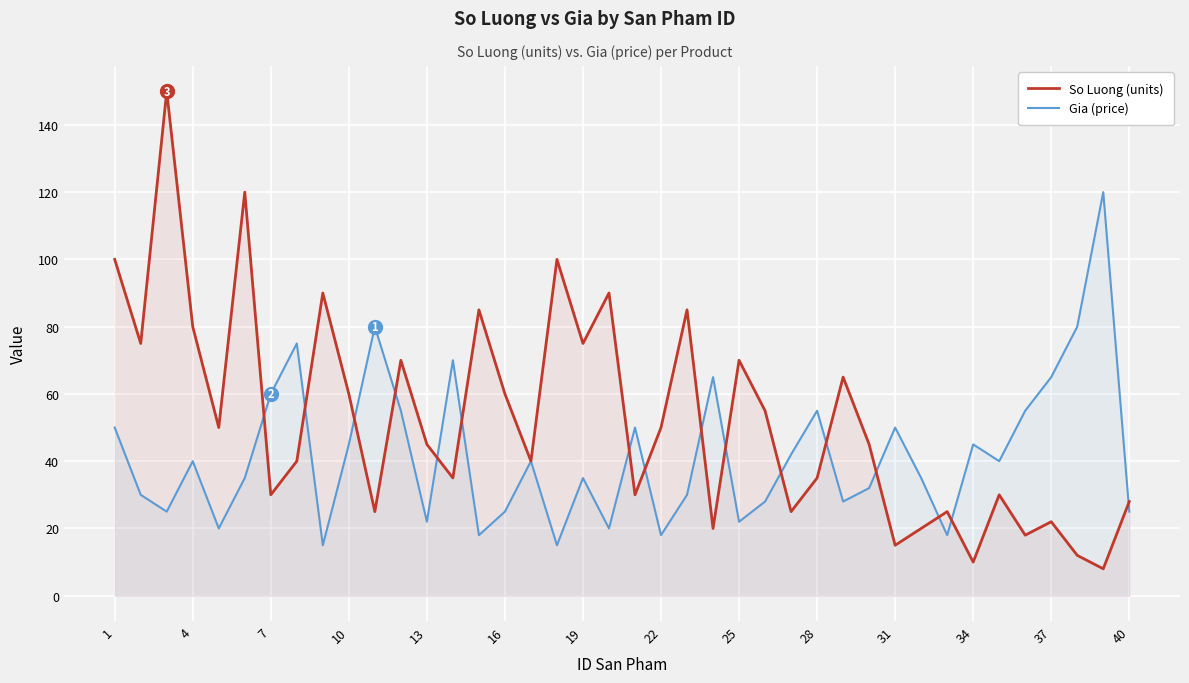

What are all the series names shown in the legend?

So Luong (units), Gia (price)